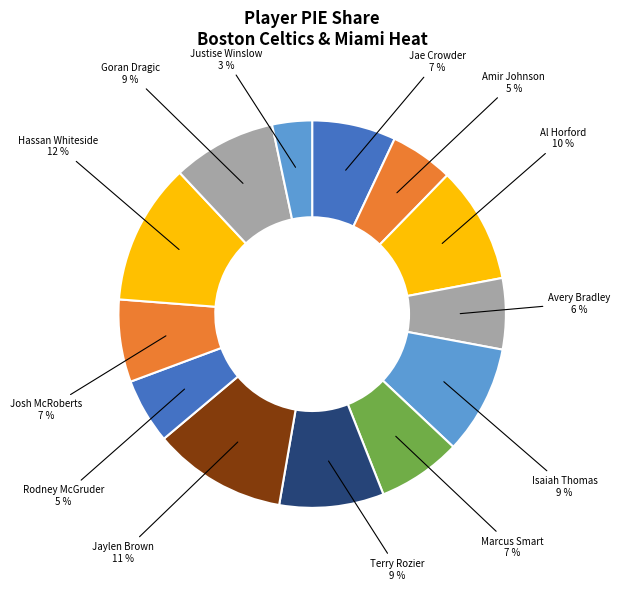

How many slices are in this pie chart?

13